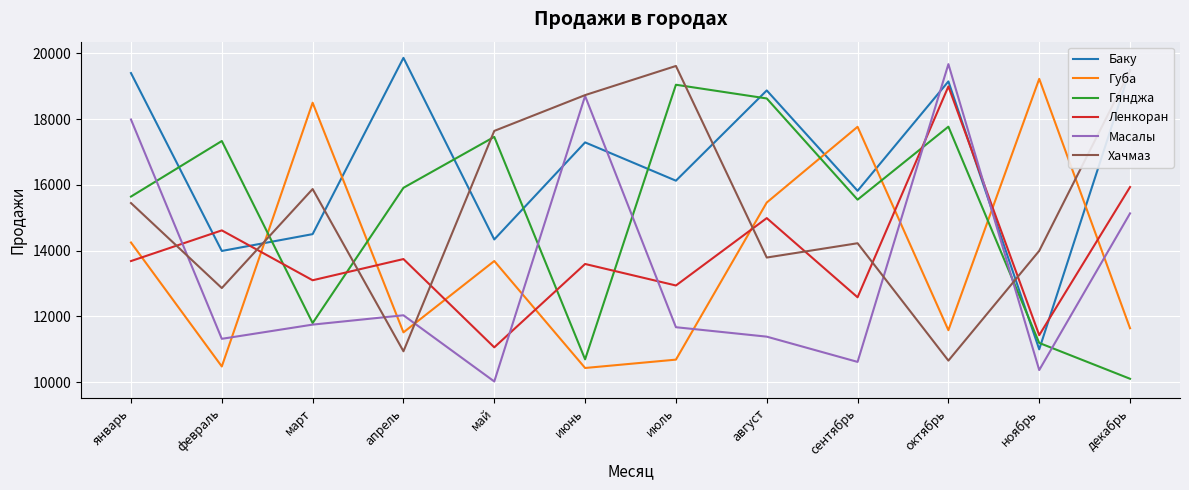

What is the spread (max minus min) of values at май?

7620